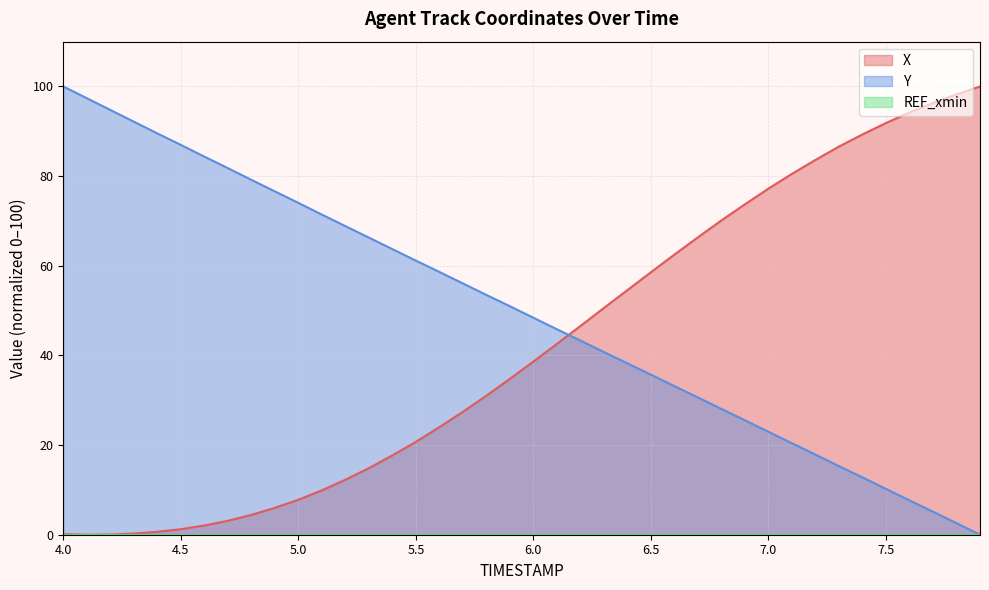

Is it true that Y equals 4.1 at 7.5?

False